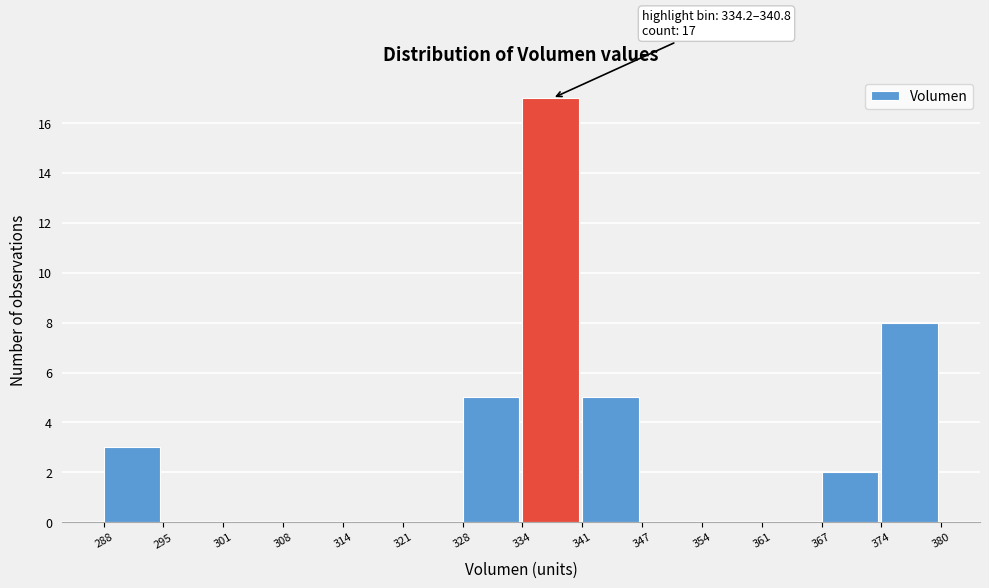

Which range on the x-axis has the tallest bar?

334 to 341